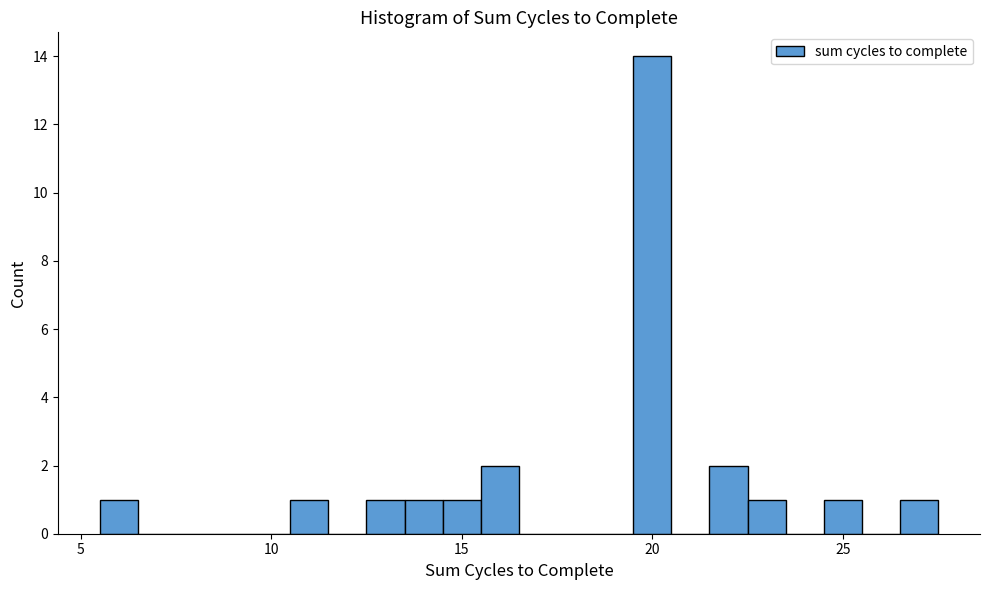

Around what value on the x-axis is the tallest bar? Give the approximate position of its centre, as read against the axis.

20.0